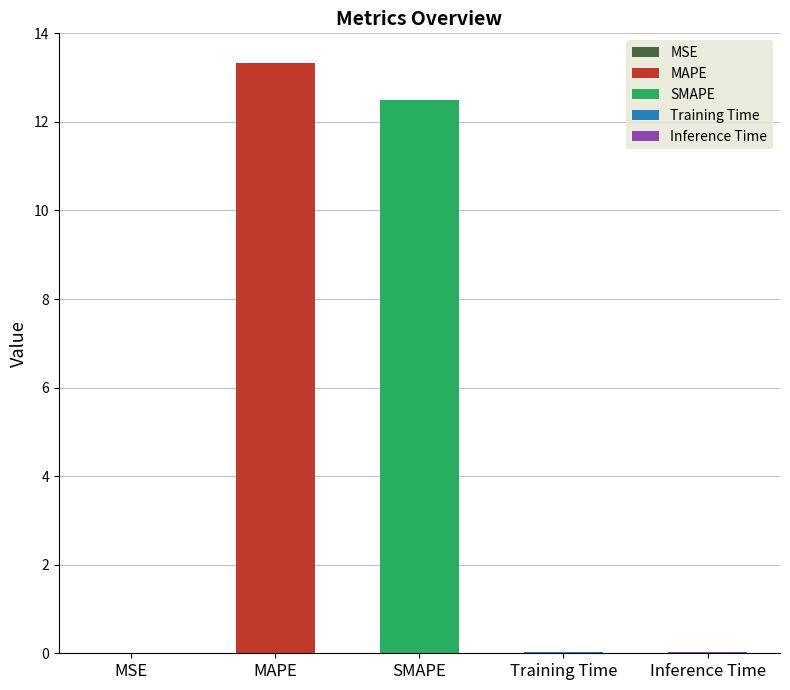

What is the sum of the values at MAPE and Training Time?

13.4